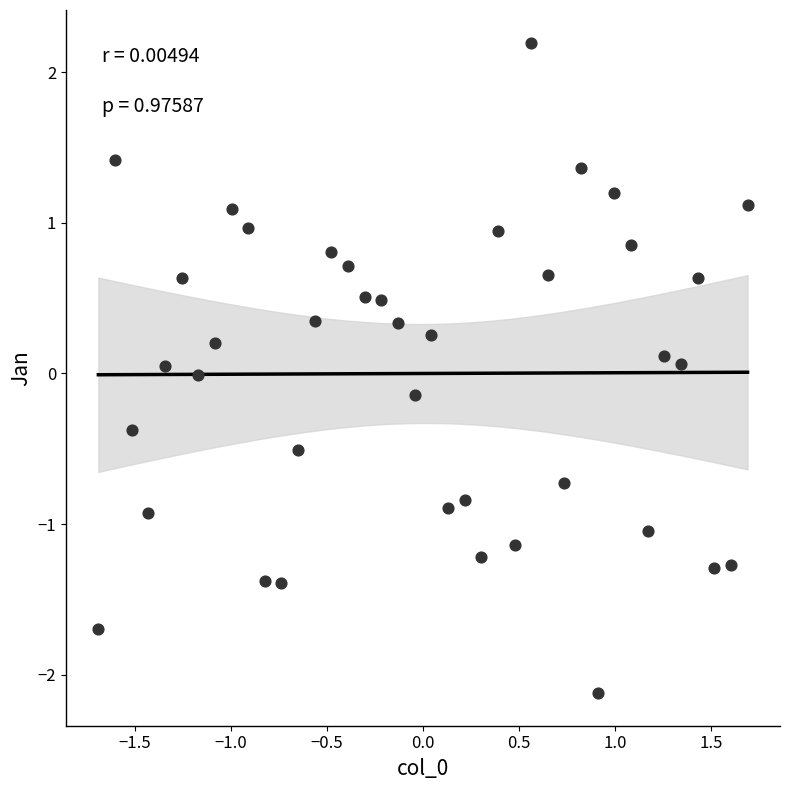

What is the range of Y values (max minus min)?

4.3